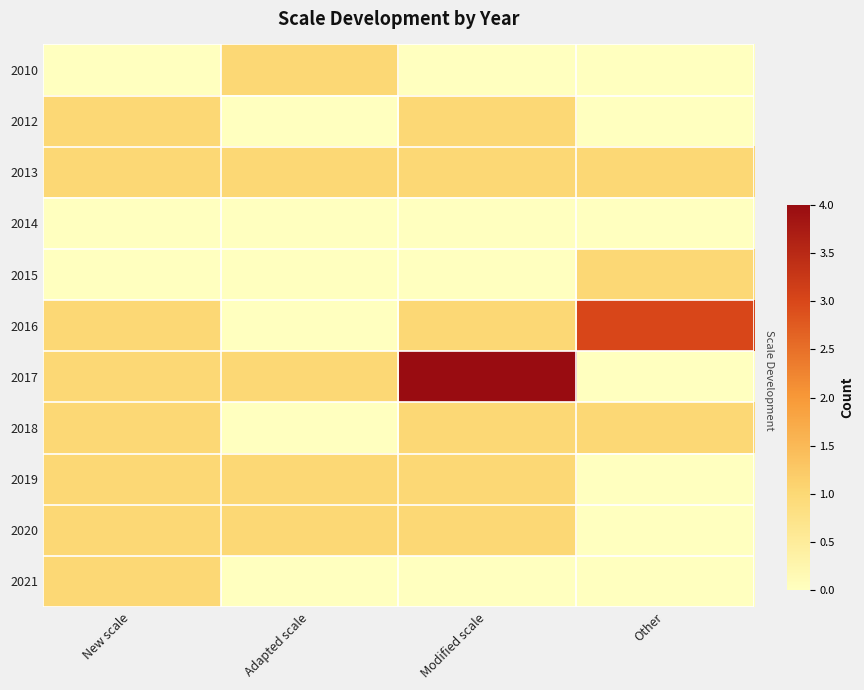

Between New scale and Adapted scale, which is larger?

Adapted scale